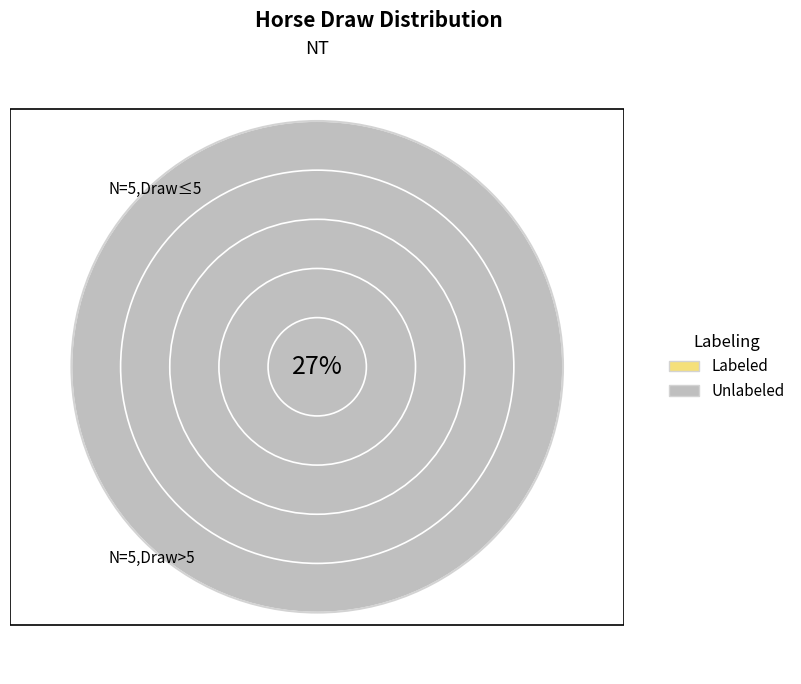

How many segments does this pie chart have?

10